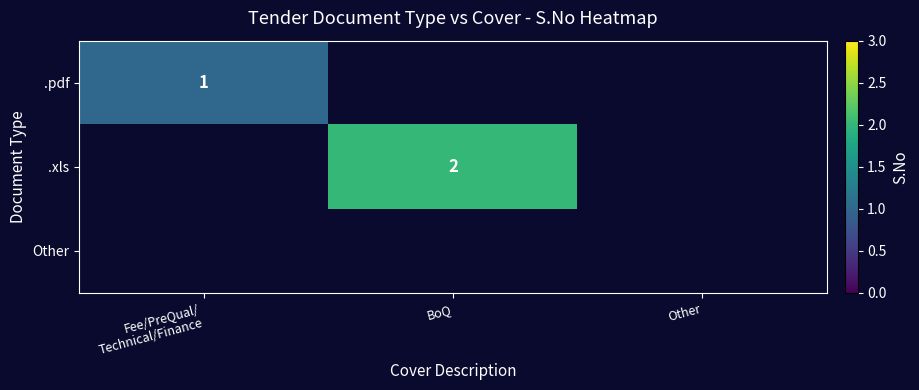

Is the value of Other at Other greater than the value of .pdf at Fee/PreQual/ Technical/Finance?

No